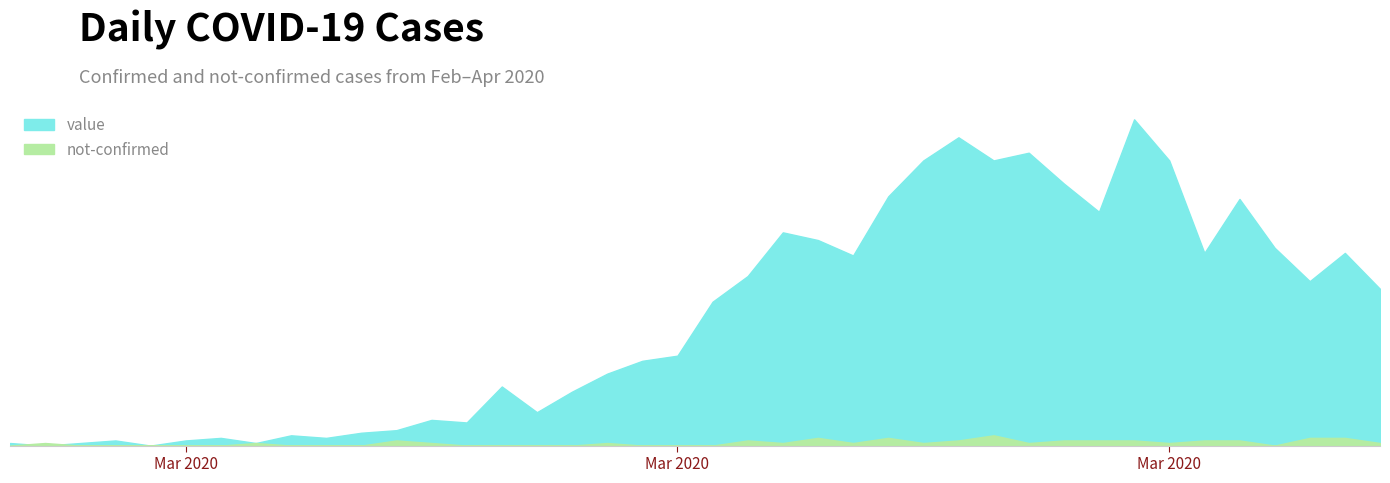

Between which two adjacent categories do not-confirmed and value first intersect?

2020-02-27 and 2020-02-28